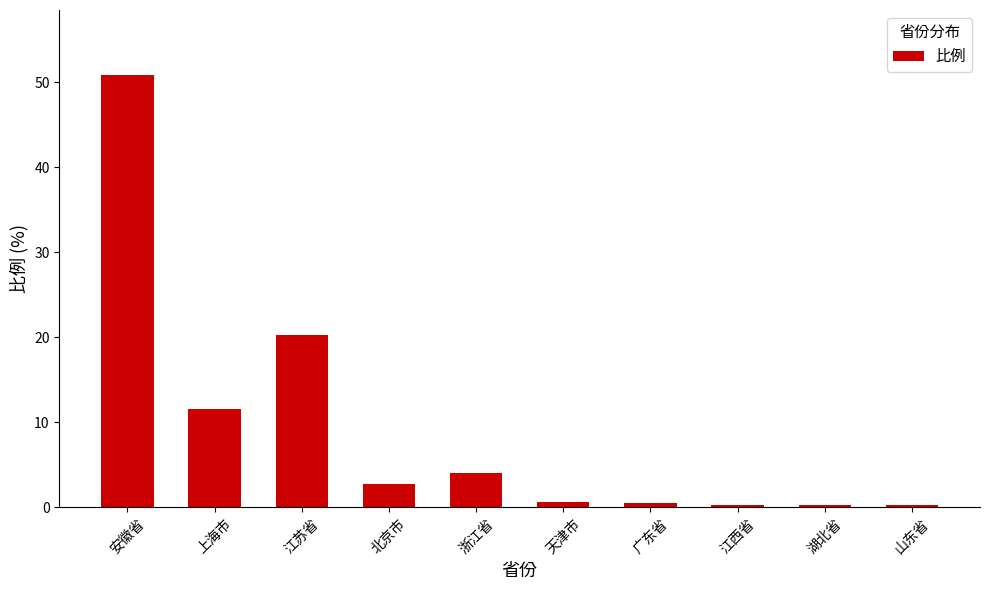

The chart shows a value of 0.6 at 天津市. True or false?

True